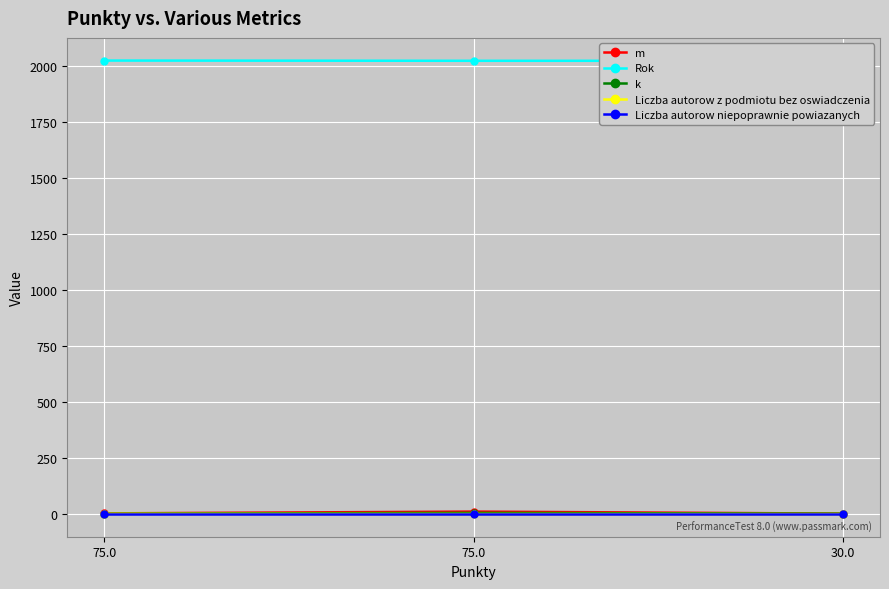

Reading left to right, transcribe all the data shown in this chart.

m: 75.0=3	75.0=11	30.0=2
Rok: 75.0=2024	75.0=2023	30.0=2023
k: 75.0=2	75.0=5	30.0=2
Liczba autorow z podmiotu bez oswiadczenia: 75.0=1	75.0=0	30.0=0
Liczba autorow niepoprawnie powiazanych: 75.0=0	75.0=0	30.0=0